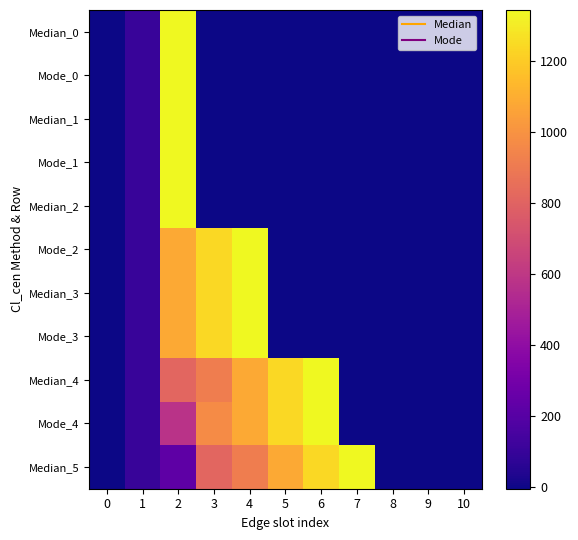

At which category is the sum across all series the highest?

2